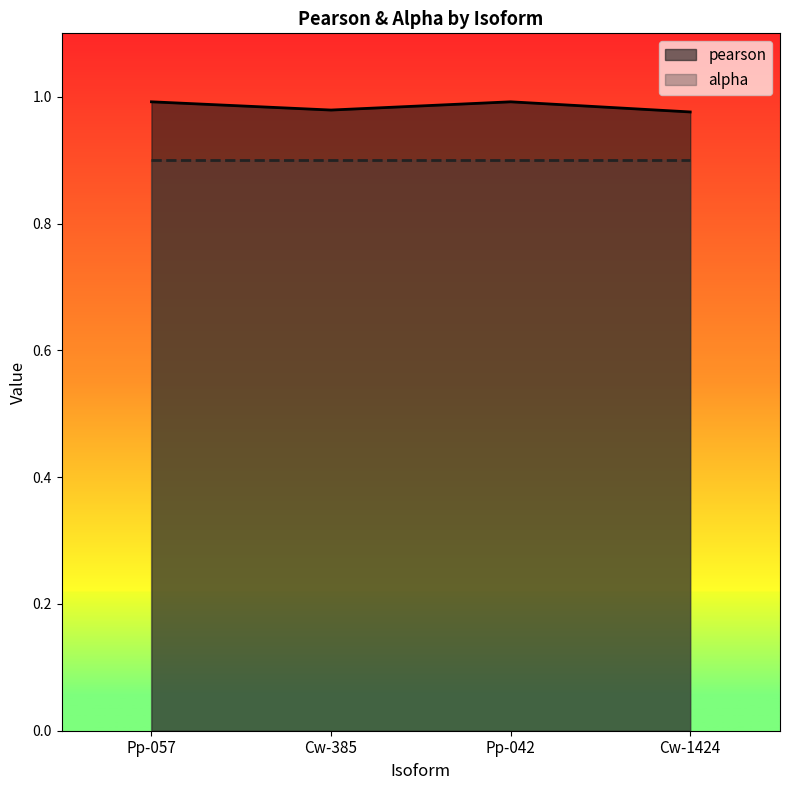

Where is the data nearest to the value 0?

Cw-1424